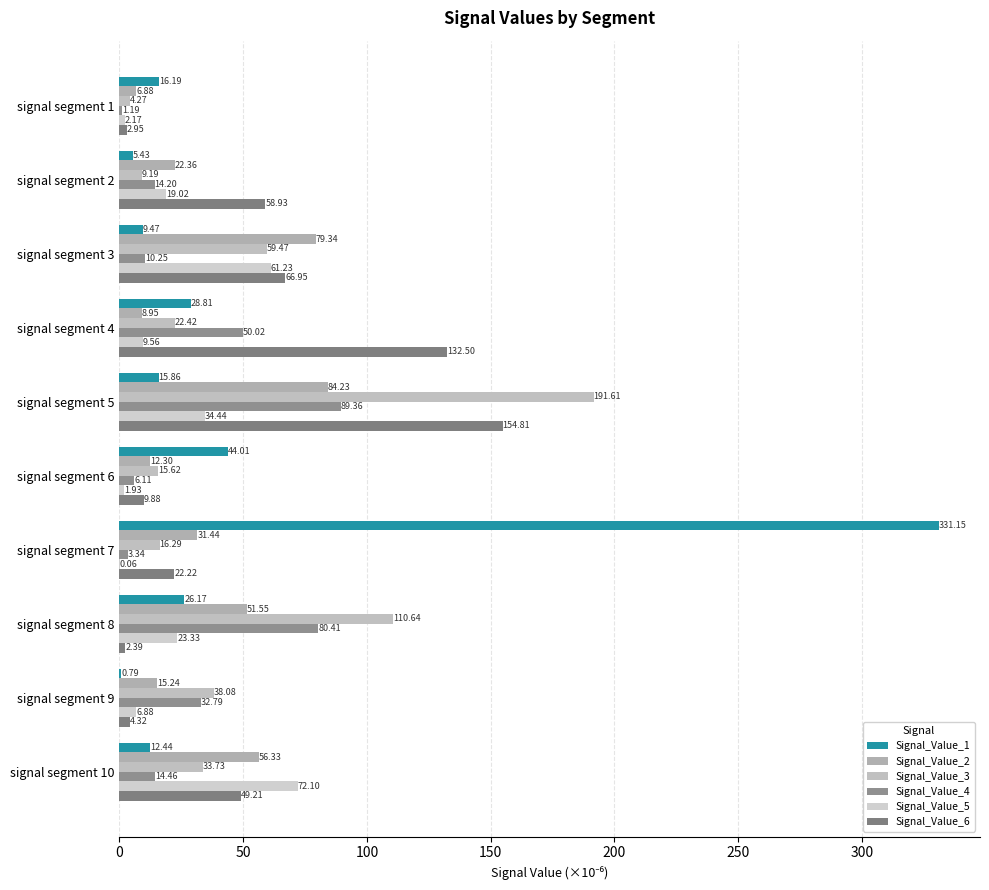

How many distinct data groups are displayed?

6